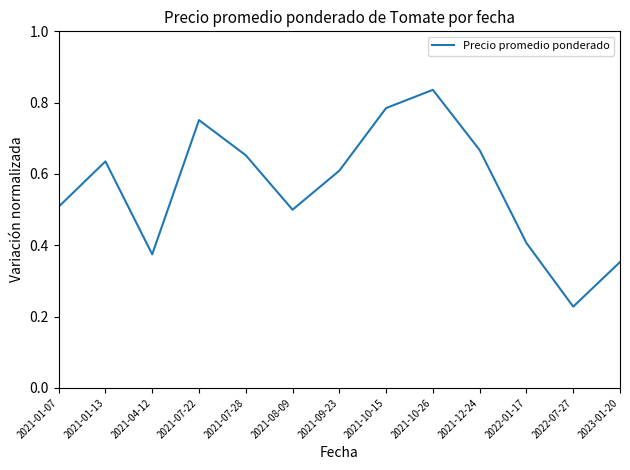

Is it true that the value at 2023-01-20 is 0.4?

True